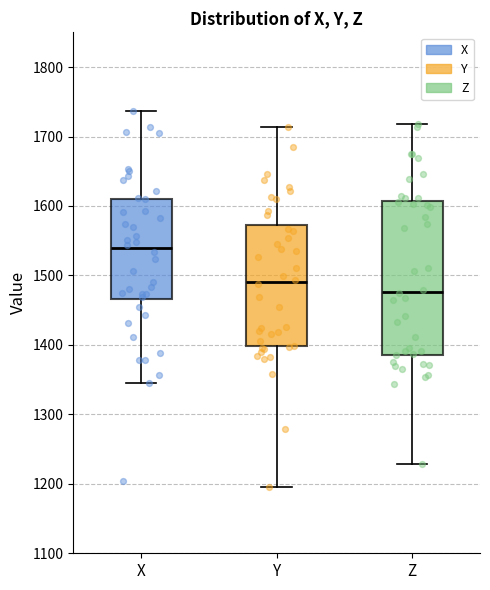

Where does the median line of the box for X sit on the y-axis? The values are not printed on the chart, so give them approximately, as read against the axis.

1540